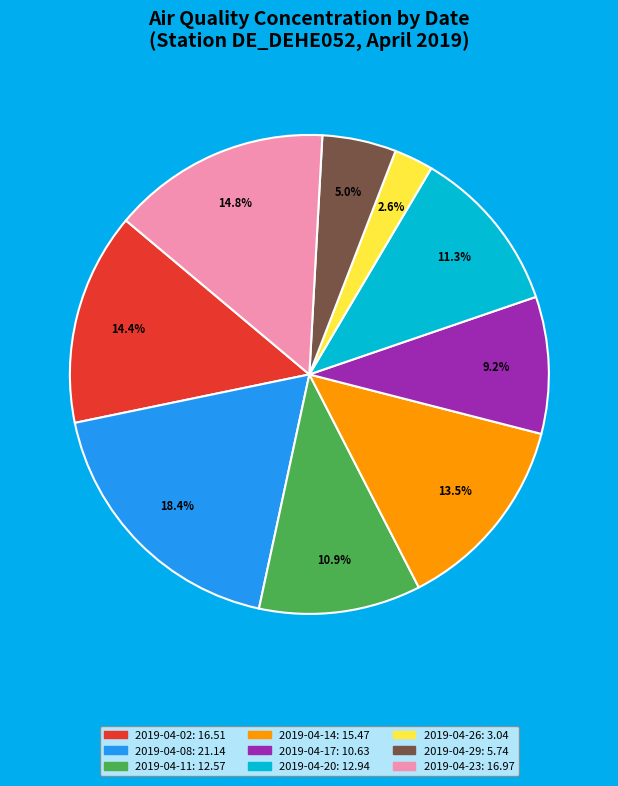

Between 2019-04-20 and 2019-04-14, which is larger?

2019-04-14